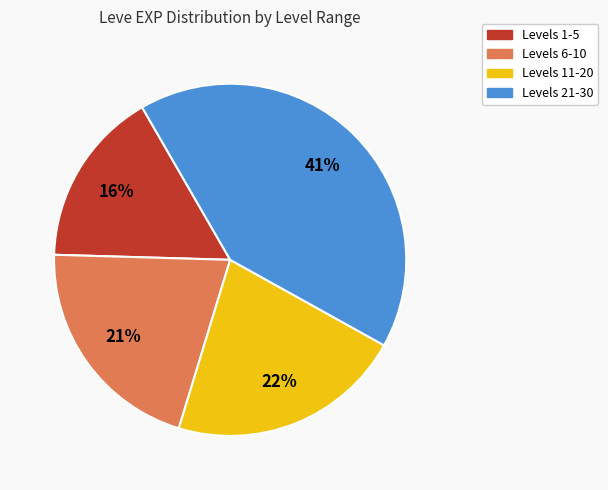

Is it true that Levels 6-10 is 21% of the pie?

True